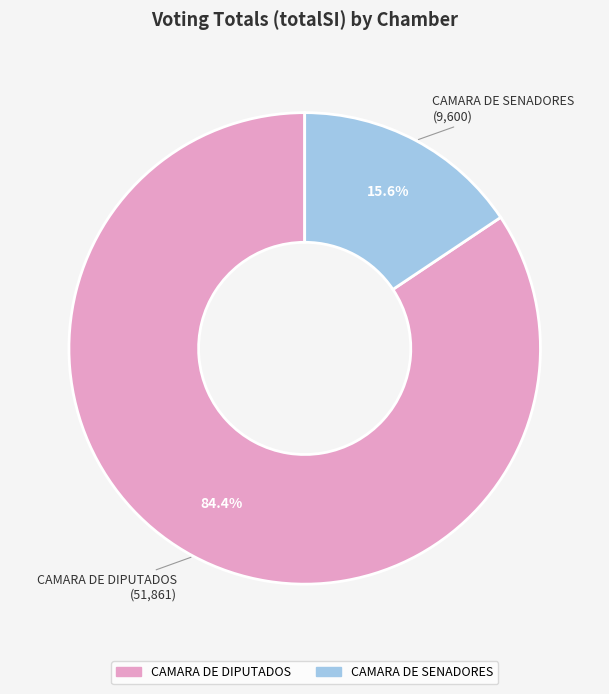

Rank the categories by value from lowest to highest.

CAMARA DE SENADORES, CAMARA DE DIPUTADOS